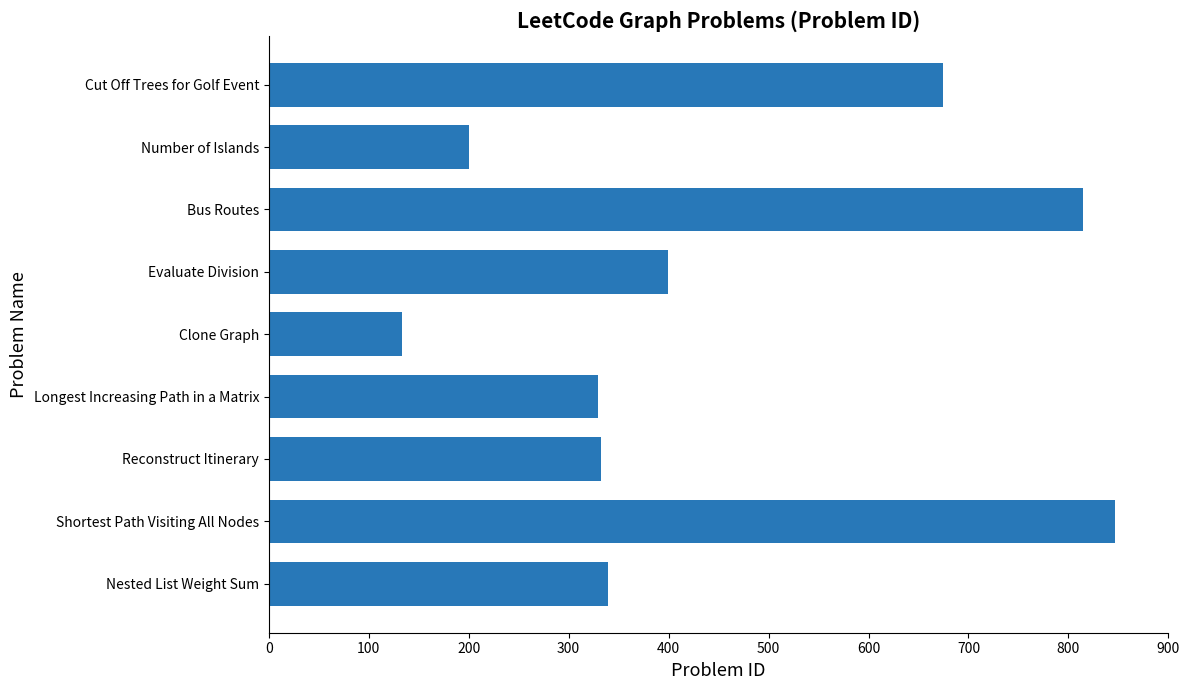

What is the maximum value shown in the chart?

847